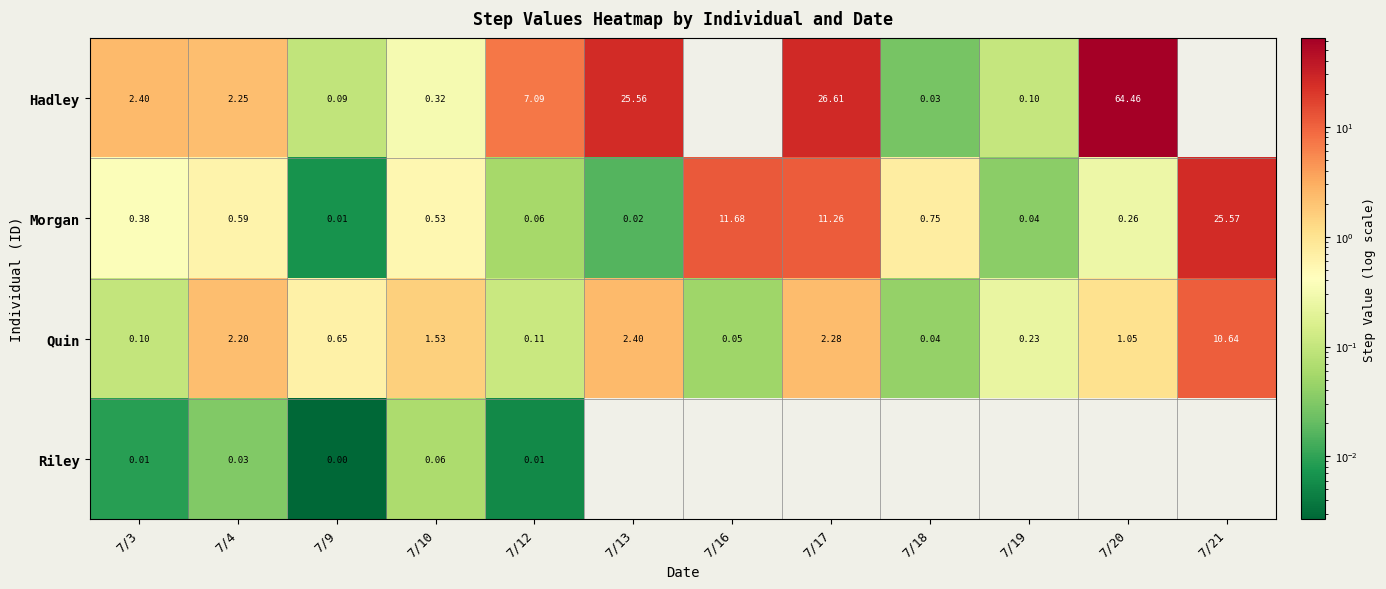

Is it true that Morgan equals 0.4 at 7/20?

False